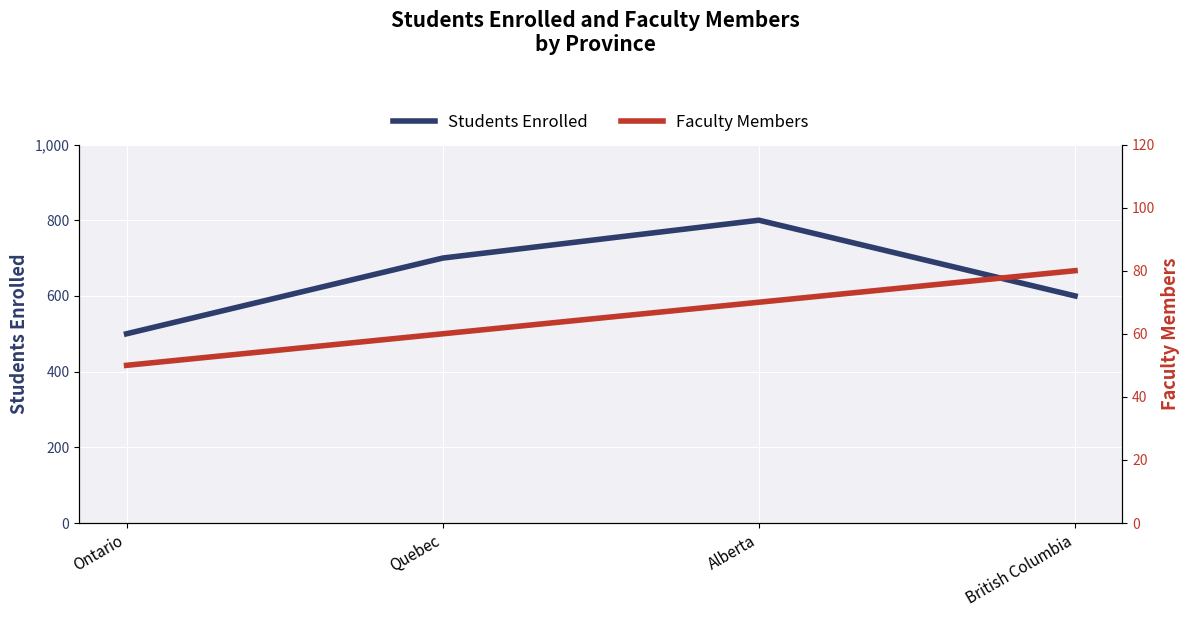

What is the label of the 3rd point from the left?

Alberta